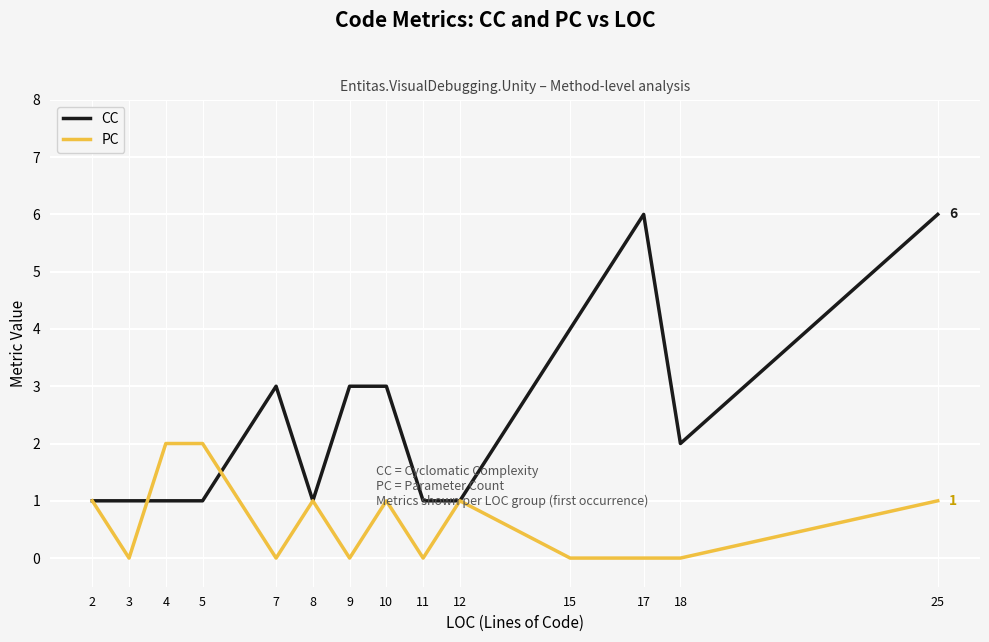

The value of CC at 18 is 2. True or false?

True